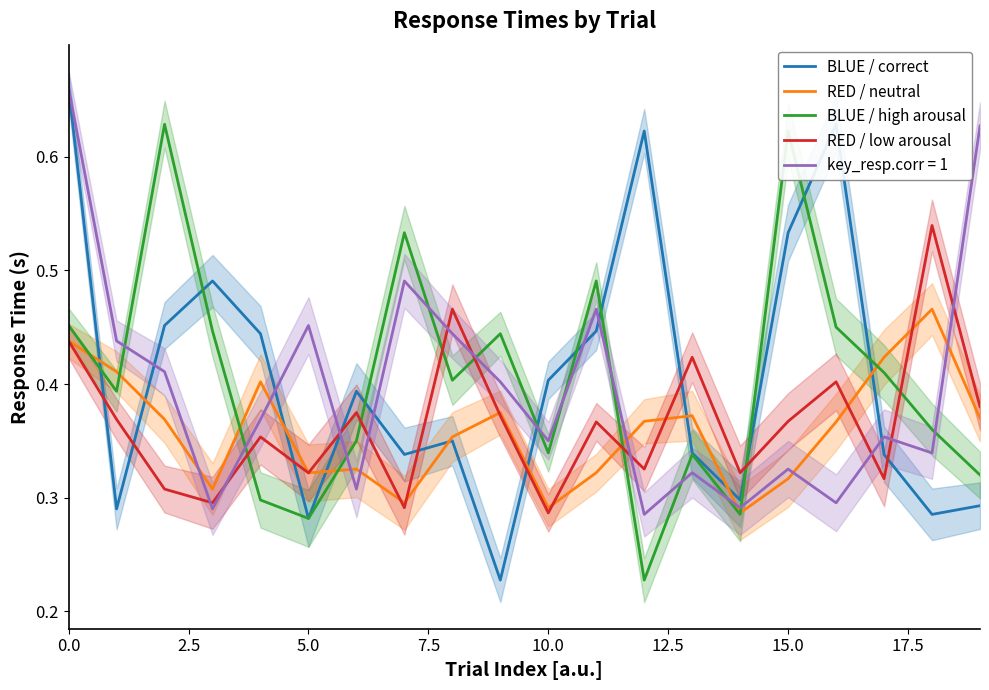

How many intersections are there between BLUE / correct and RED / low arousal?

9